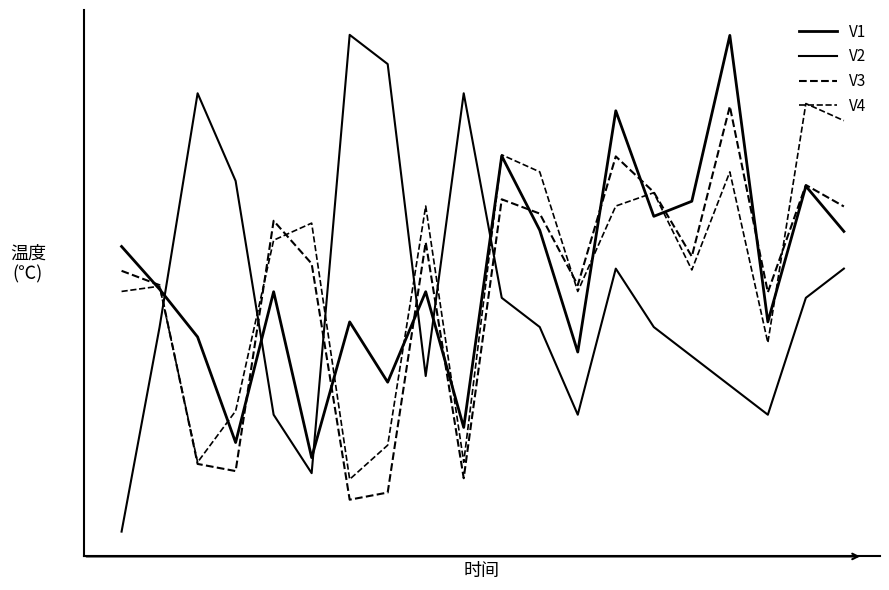

Does the chart have visible grid lines?

No